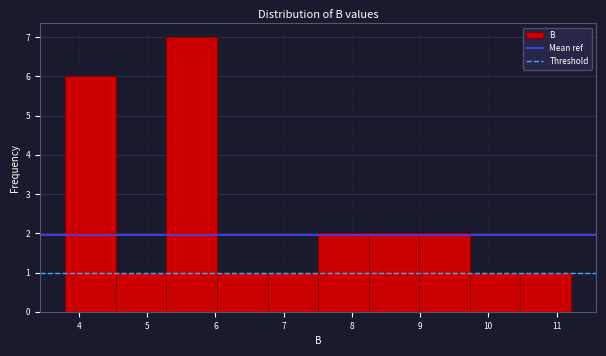

Reading left to right, transcribe this chart: for each bar, give the range it covers on the x-axis and its height. Neither the bar edges nor the heights are printed on the chart, so give them approximately, as read against the axes.

3.8 to 4.5: 6
4.5 to 5.3: 1
5.3 to 6.0: 7
6.0 to 6.8: 1
6.8 to 7.5: 1
7.5 to 8.2: 2
8.2 to 9.0: 2
9.0 to 9.7: 2
9.7 to 10.5: 1
10.5 to 11.2: 1